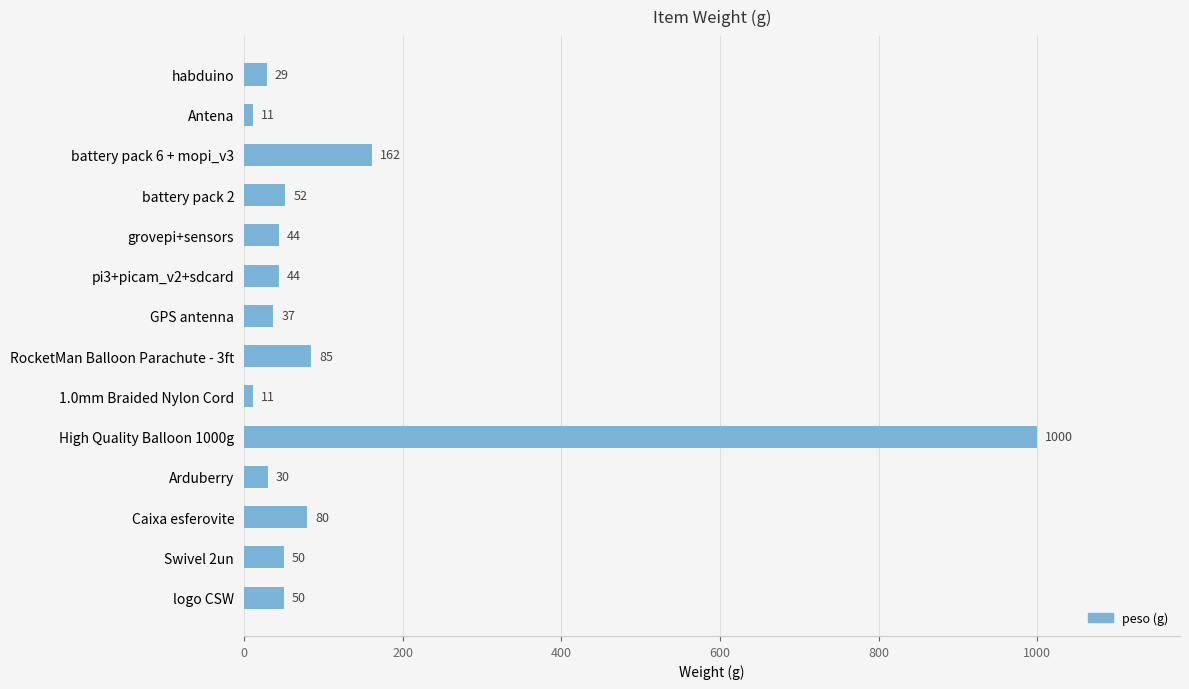

True or false: the data shows 11 at Antena.

True